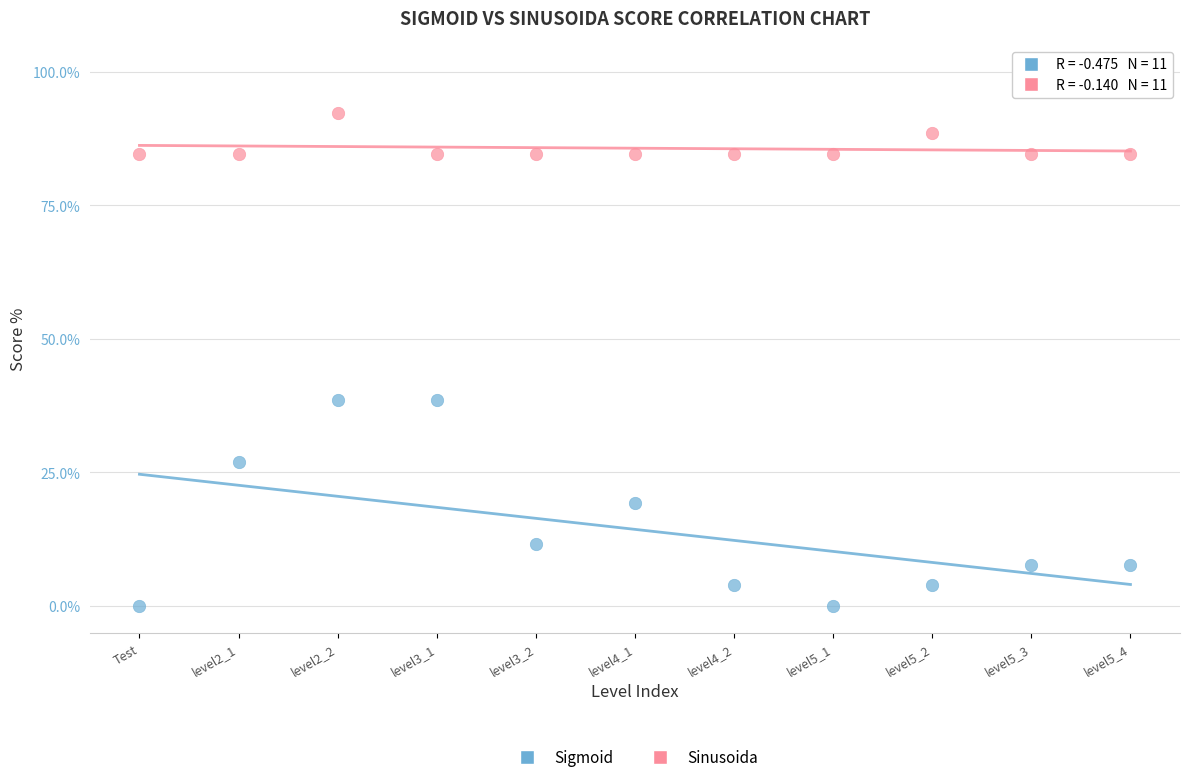

Which series has the widest spread of Y values?

Sigmoid